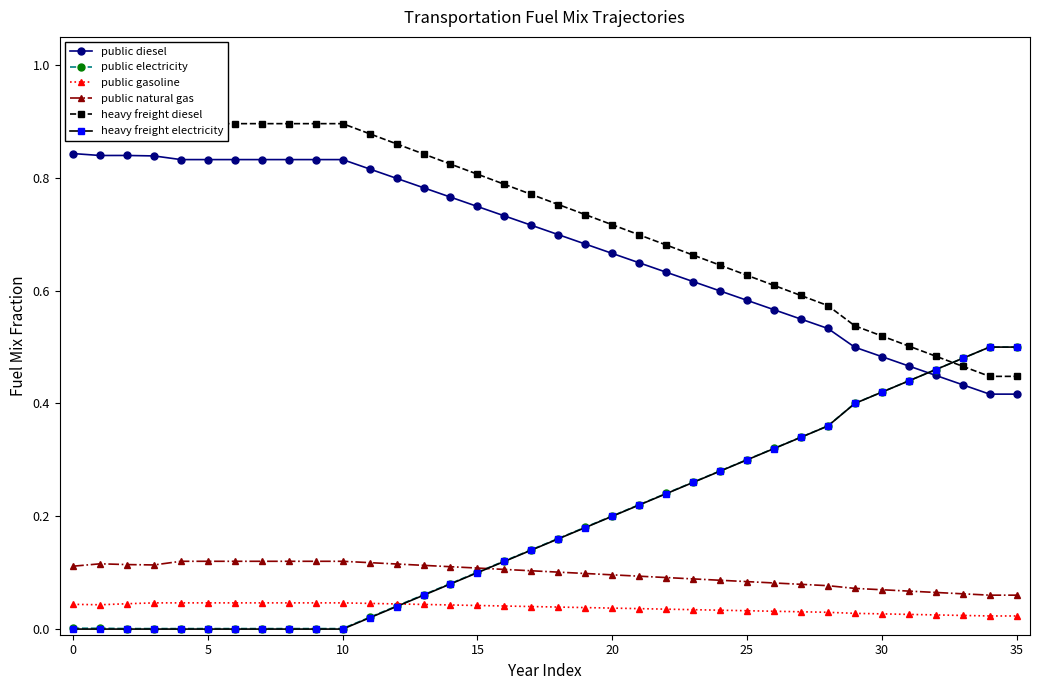

At 15, list the series in order from smallest to largest.

heavy freight electricity, public electricity, public gasoline, public natural gas, public diesel, heavy freight diesel